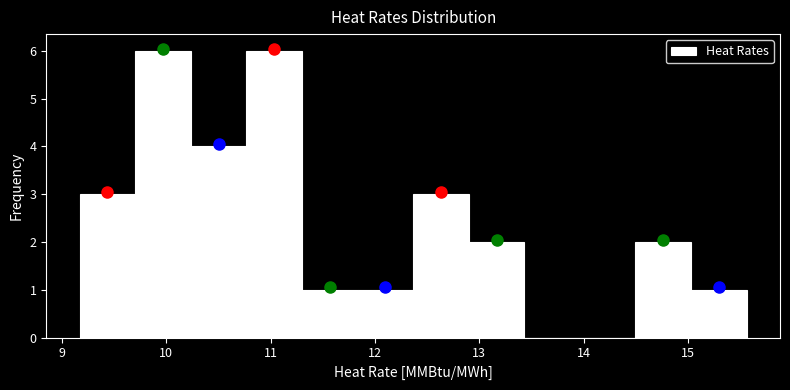

What is the height of the bar covering 12.9 to 13.4 on the x-axis? Neither the bar edges nor the heights are printed on the chart, so give them approximately, as read against the axes.

2